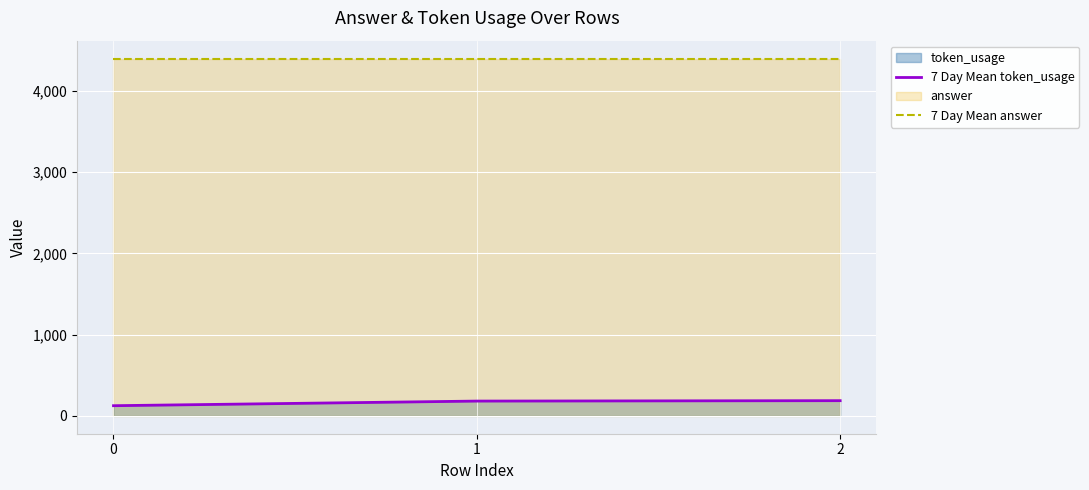

Does the chart display data point markers on the line(s)?

No